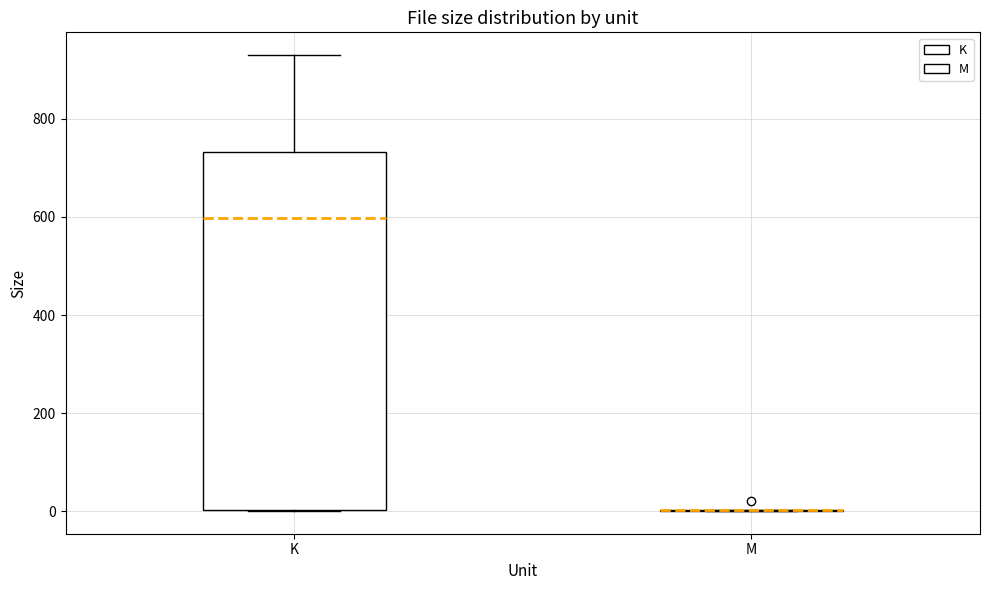

Comparing the boxes themselves (not the whiskers), which one is the tallest?

K